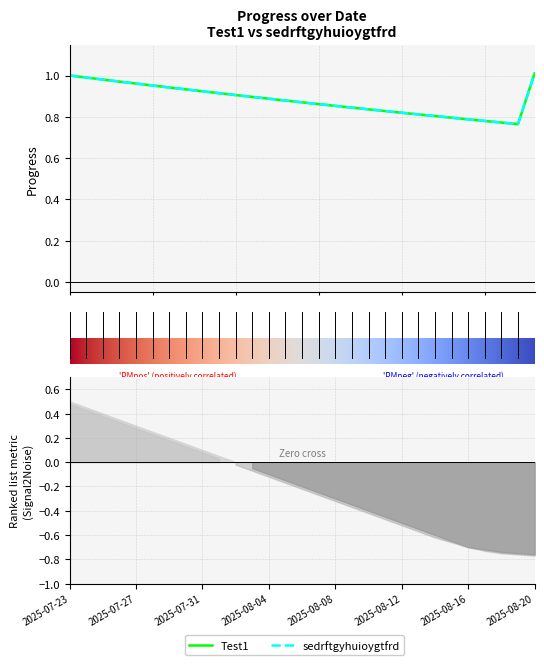

Which series has the largest total across all categories?

Test1